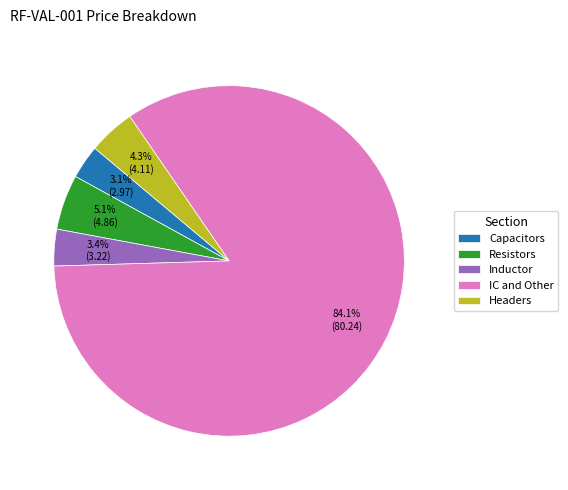

How many segments does this pie chart have?

5